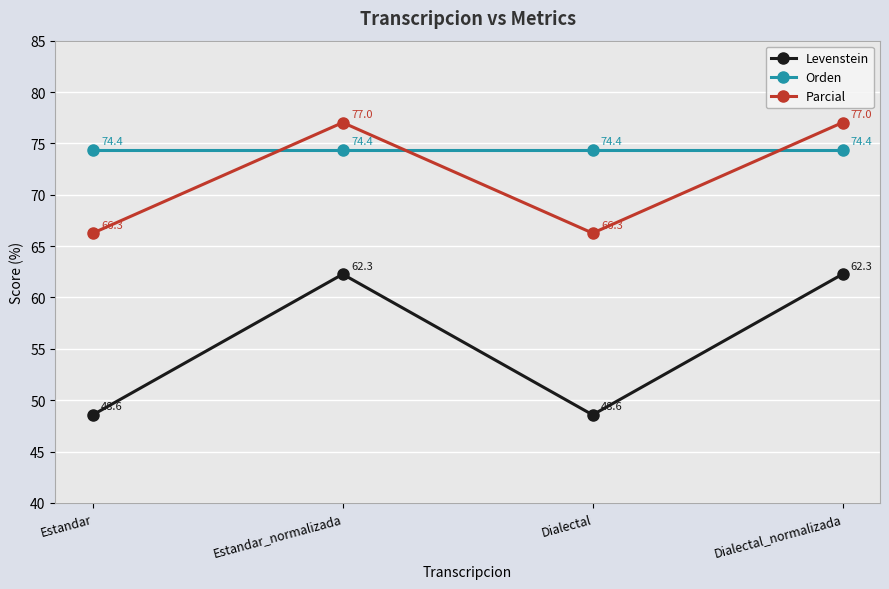

Reading right to left, transcribe all the data shown in this chart.

Levenstein: Dialectal_normalizada=62.3	Dialectal=48.6	Estandar_normalizada=62.3	Estandar=48.6
Orden: Dialectal_normalizada=74.4	Dialectal=74.4	Estandar_normalizada=74.4	Estandar=74.4
Parcial: Dialectal_normalizada=77.0	Dialectal=66.3	Estandar_normalizada=77.0	Estandar=66.3